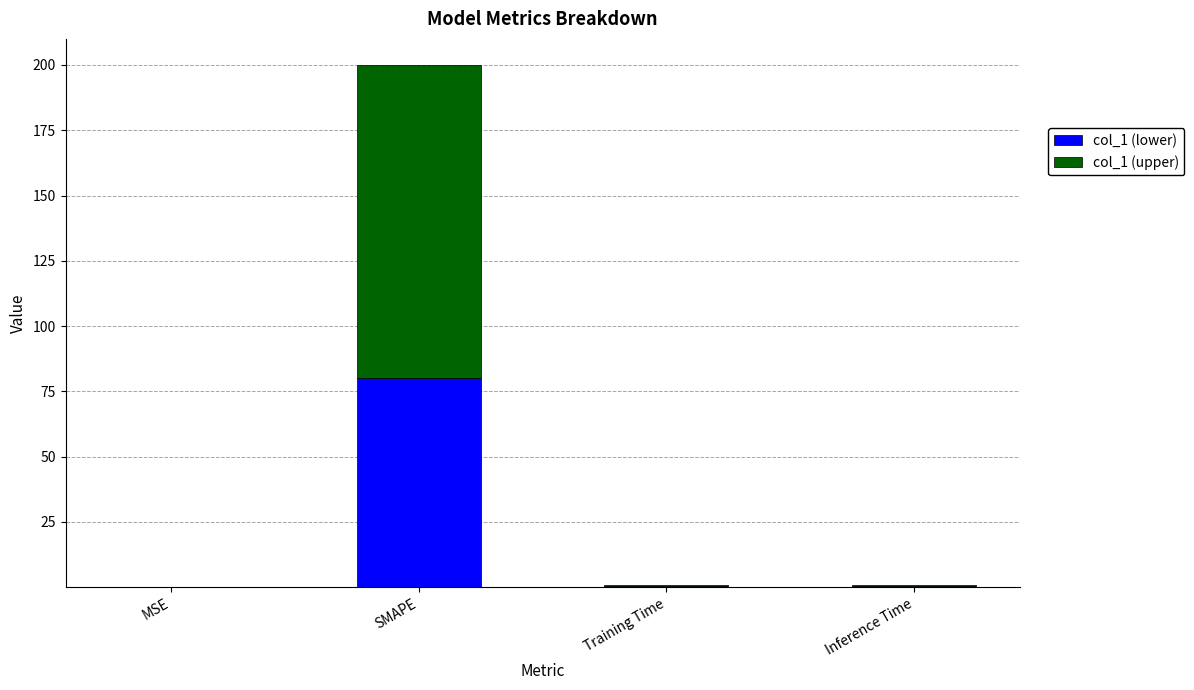

The col_1 (lower) series shows 30.7 at SMAPE. True or false?

False